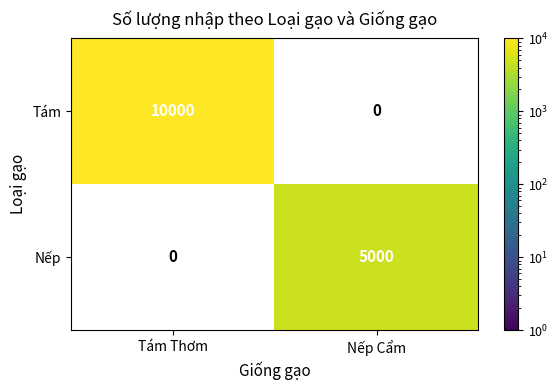

Reading left to right, transcribe all the data shown in this chart.

Tám: Tám Thơm=10000	Nếp Cẩm=0
Nếp: Tám Thơm=0	Nếp Cẩm=5000